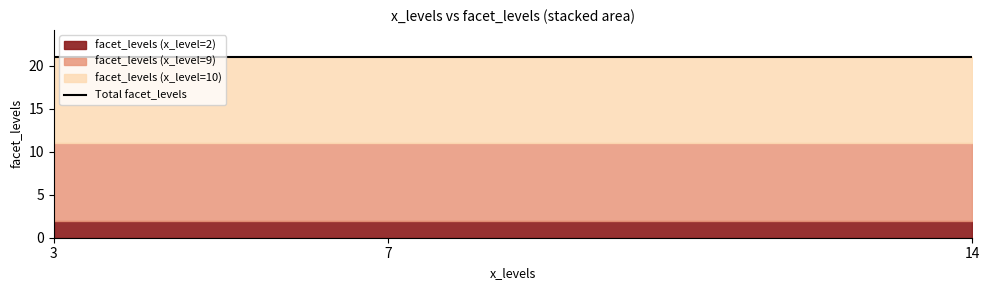

The value of facet_levels_x10 at 3 is 10. True or false?

True